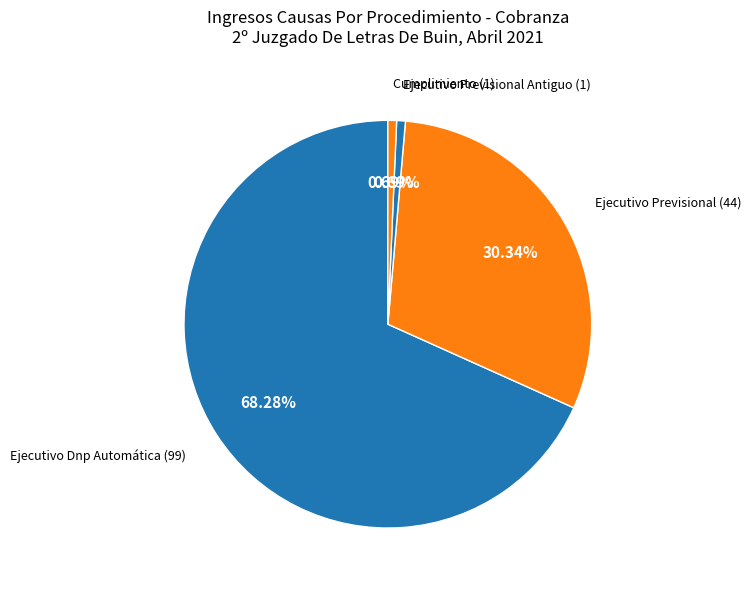

Count the number of slices in the pie.

4